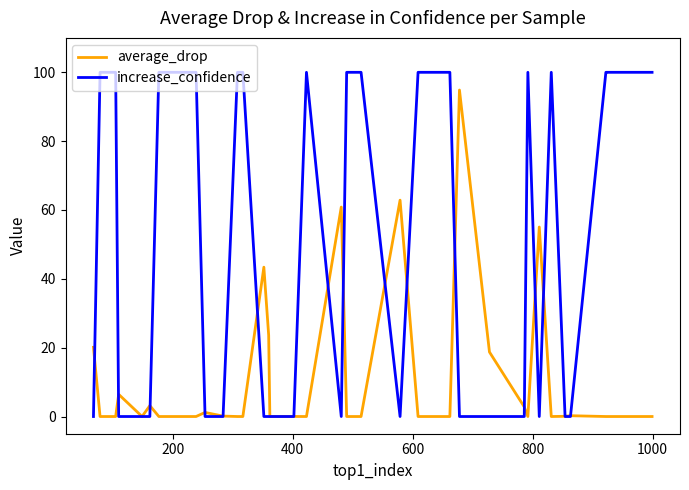

What is the maximum value shown in the chart?

100.0